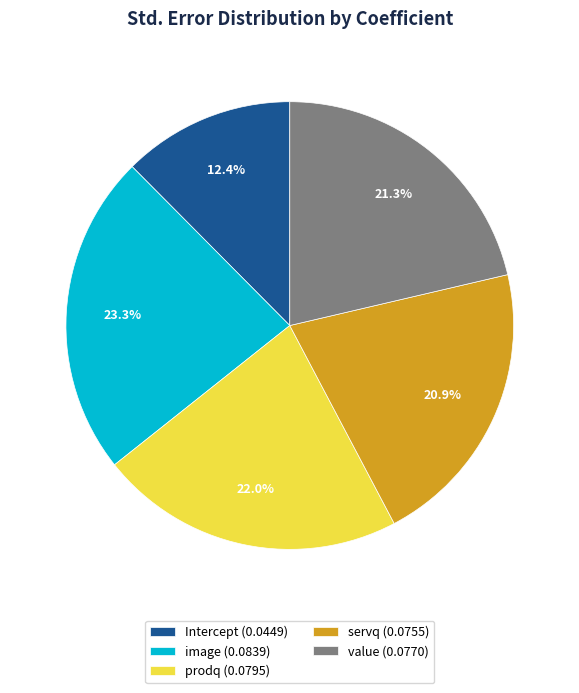

How many segments does this pie chart have?

5